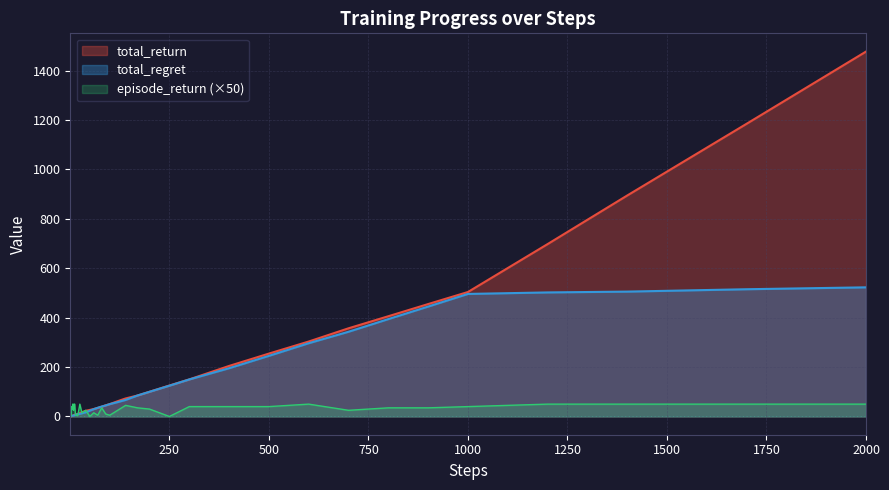

Rank the series by their maximum value, from highest to lowest.

total_return, total_regret, episode_return (×50)